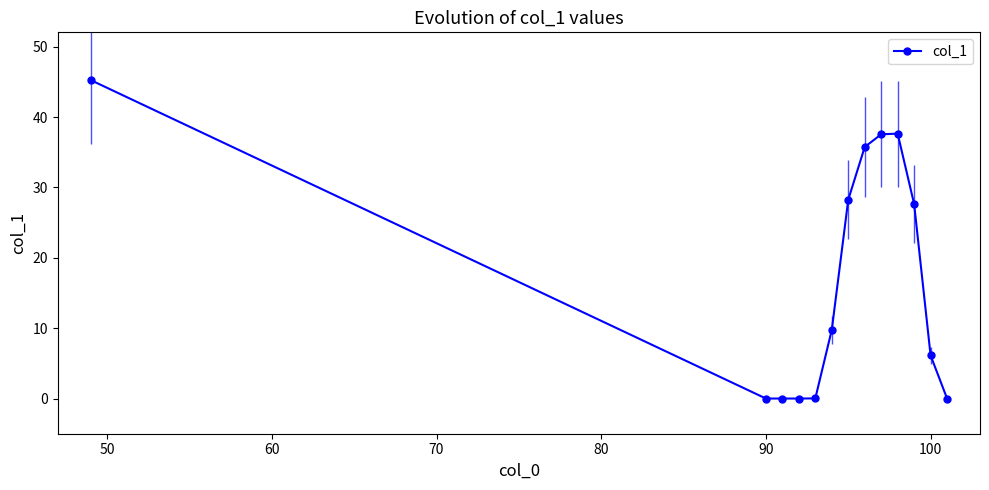

What is the maximum value shown in the chart?

45.2